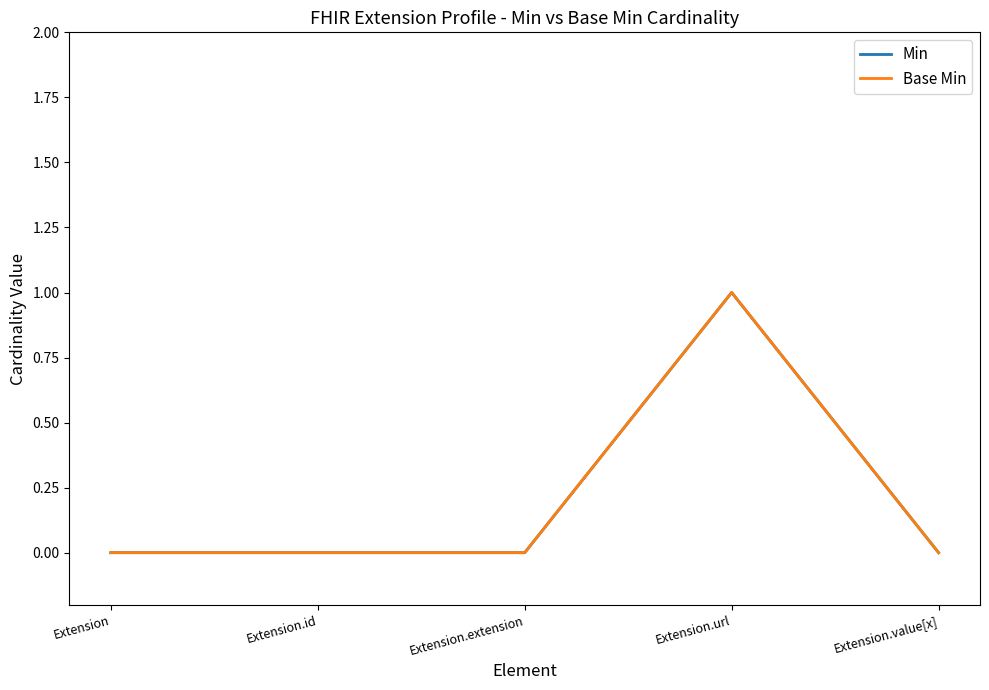

Is this an area chart (filled region under the line)?

No